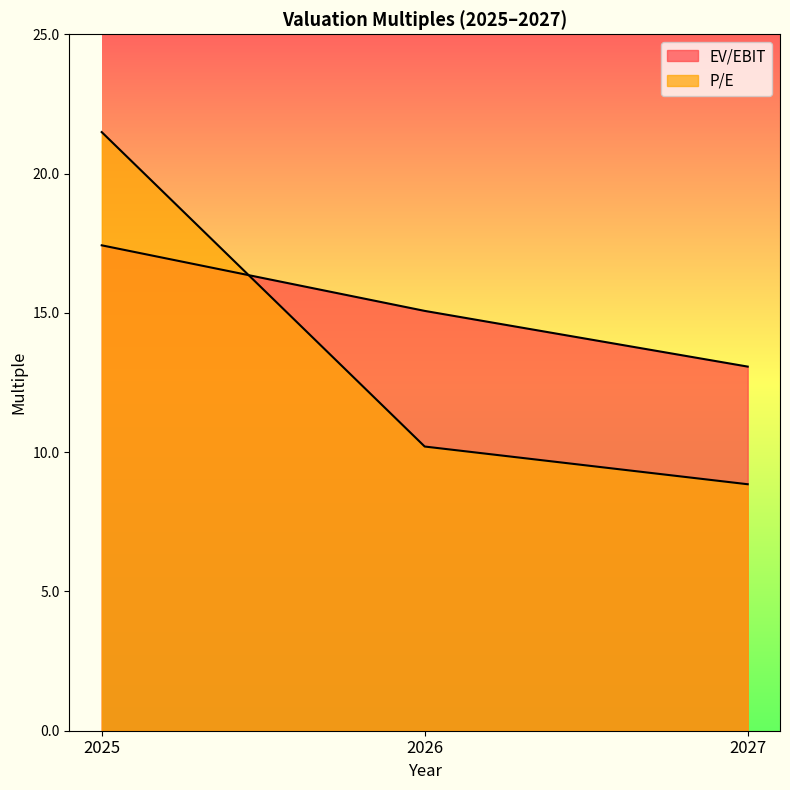

List the series in order of their peak value, highest first.

P/E, EV/EBIT